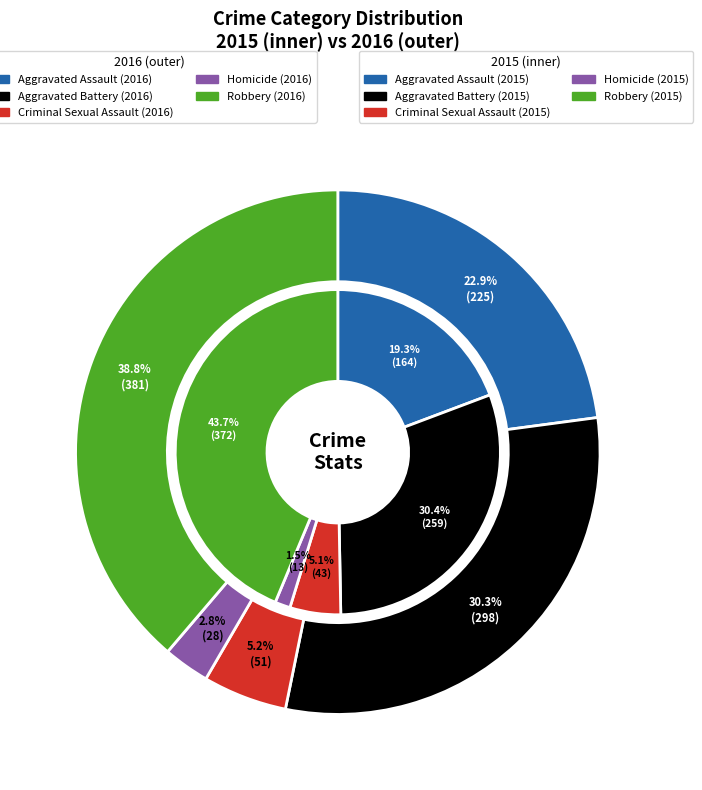

Is there a majority slice in this chart?

No